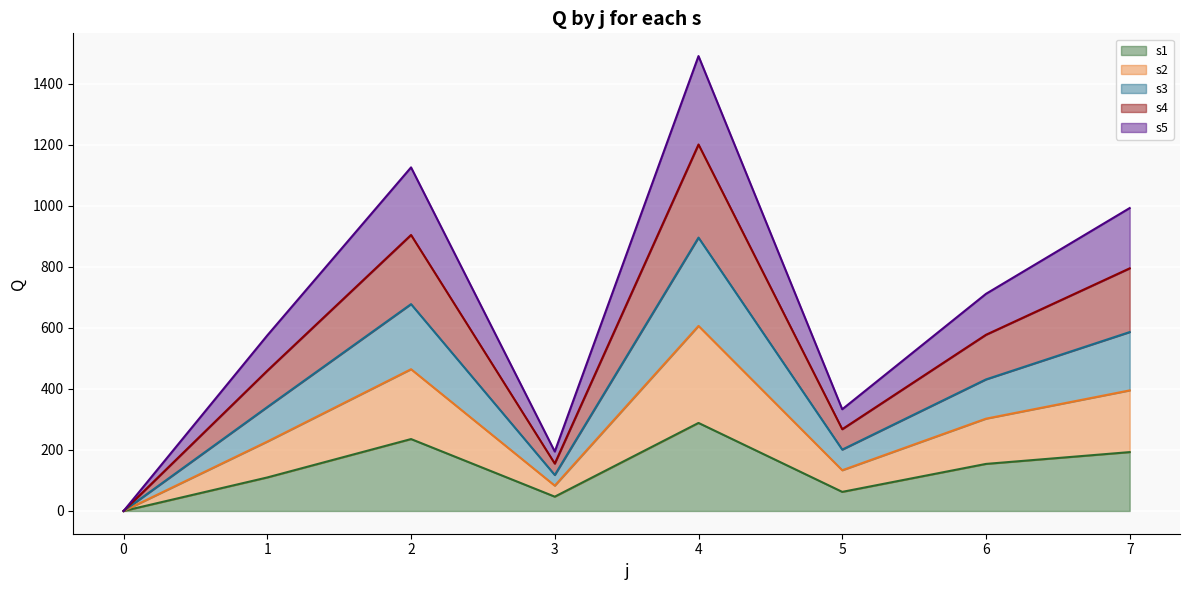

What is the maximum value for s1?

288.7